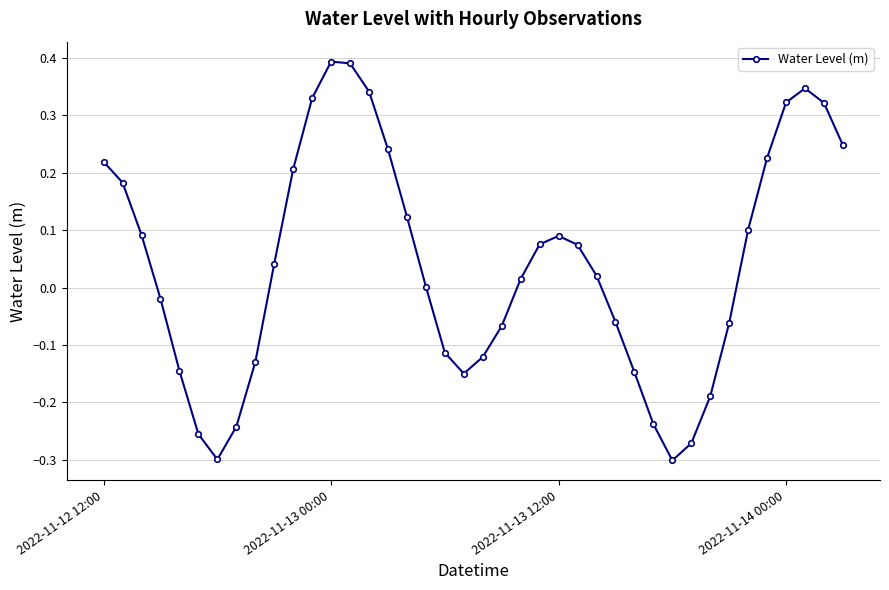

What is the sum of all values?

1.6